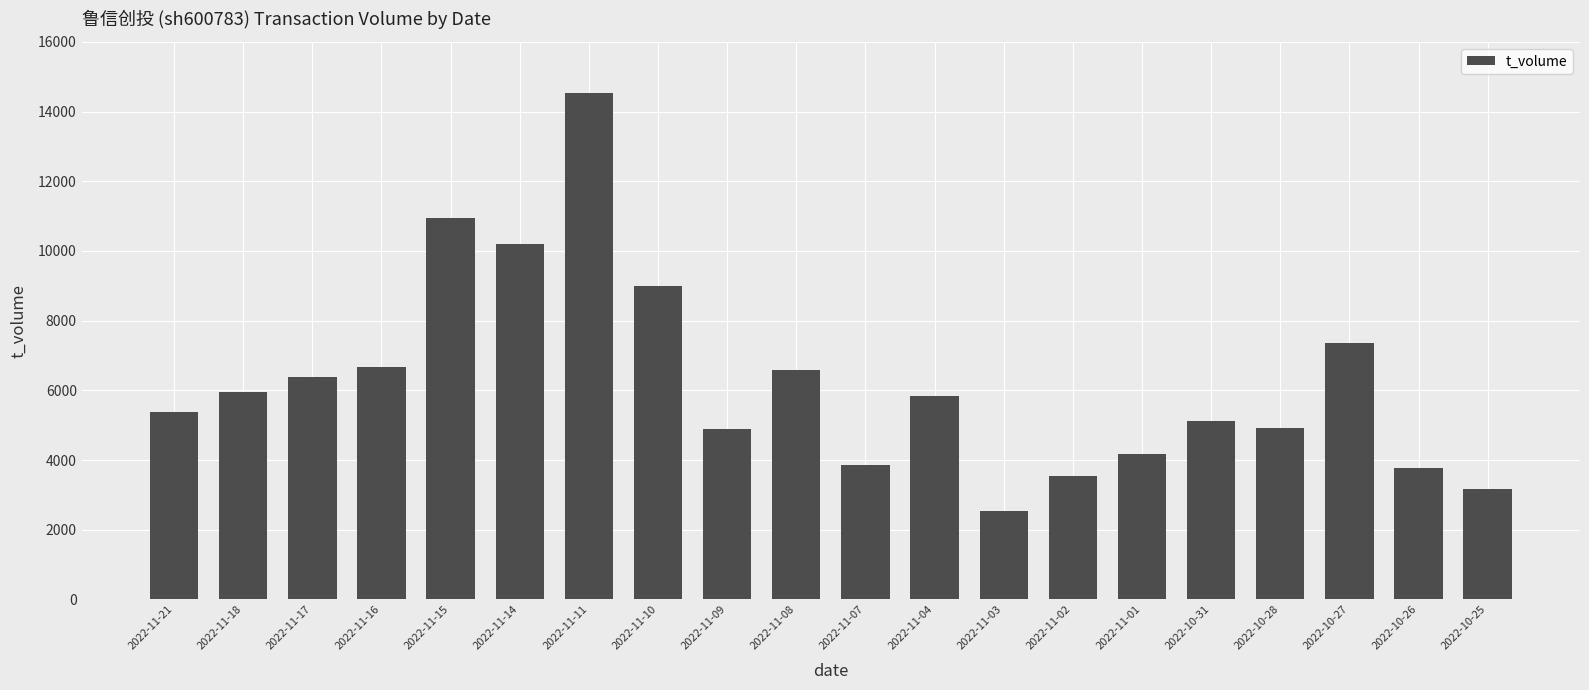

Read the value at 2022-11-08.

6575